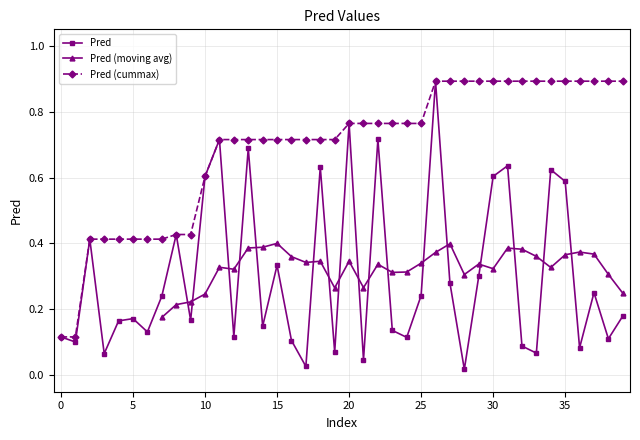

What is the sum of the values at 10 and 39?

0.8